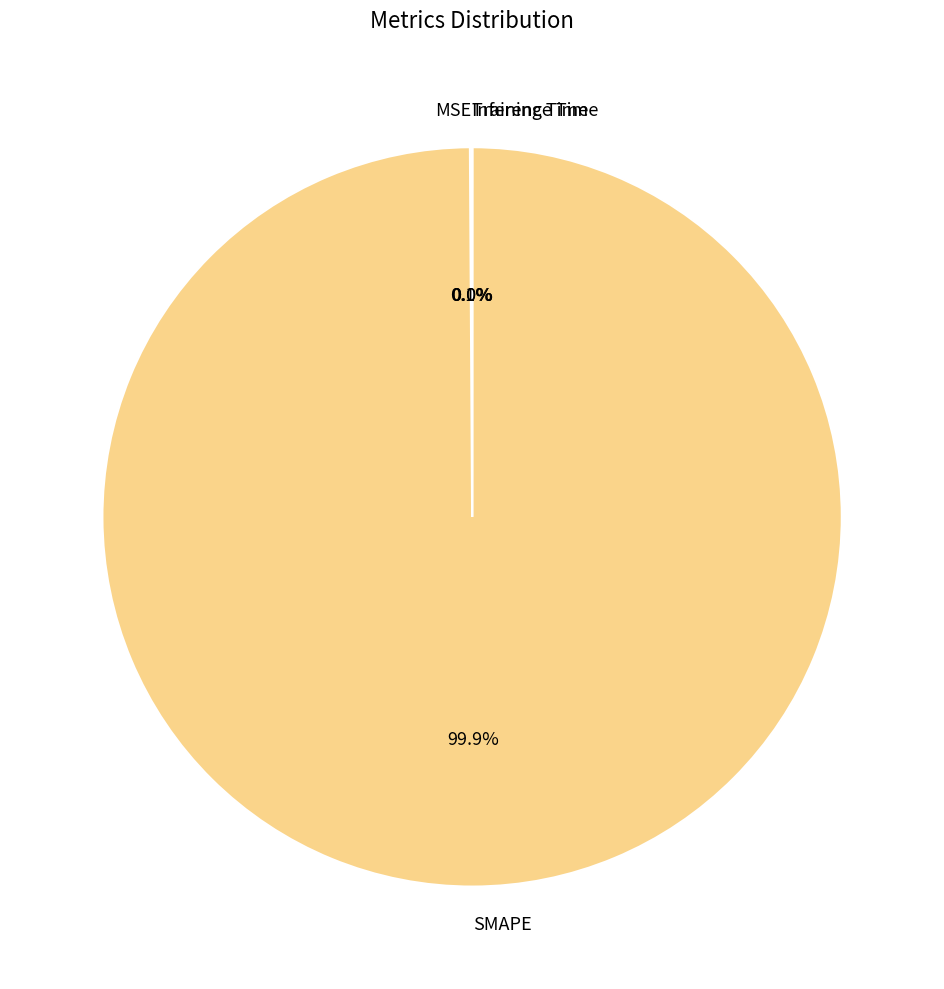

What is the largest slice in the pie chart?

SMAPE